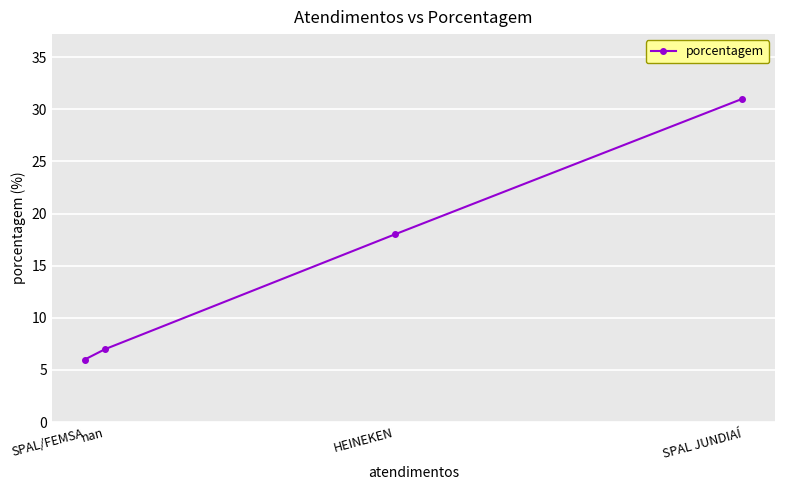

Does the chart display data point markers on the line(s)?

Yes